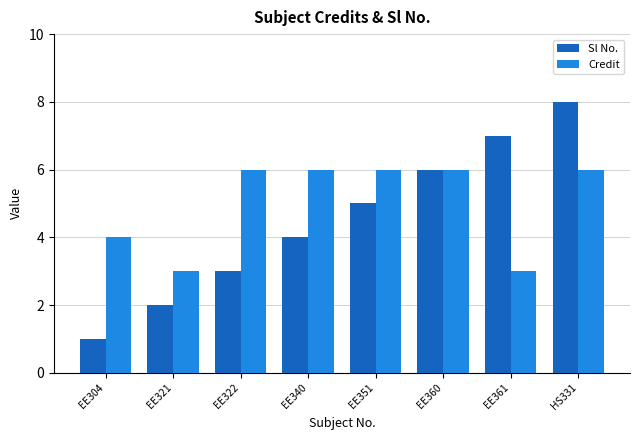

At which category is the sum across all series the highest?

HS331